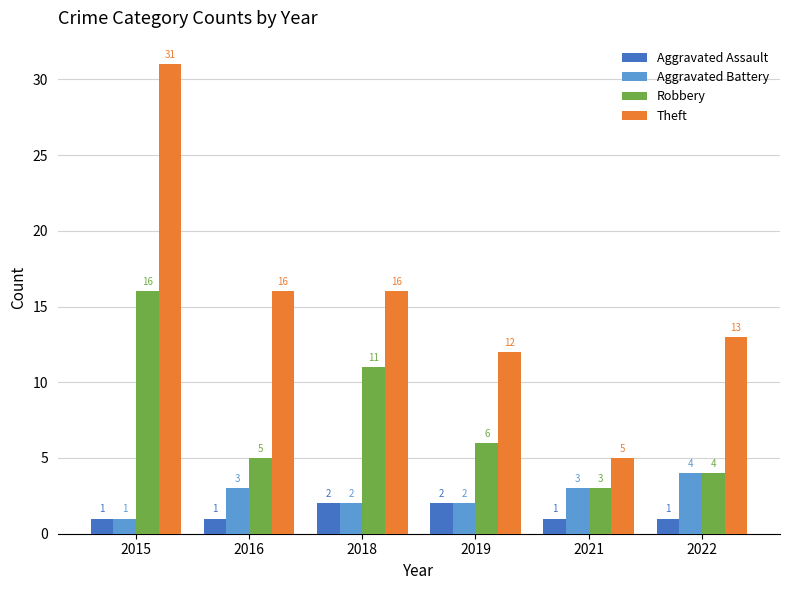

Reading right to left, transcribe all the data shown in this chart.

Aggravated Assault: 1	1	2	2	1	1
Aggravated Battery: 4	3	2	2	3	1
Robbery: 4	3	6	11	5	16
Theft: 13	5	12	16	16	31